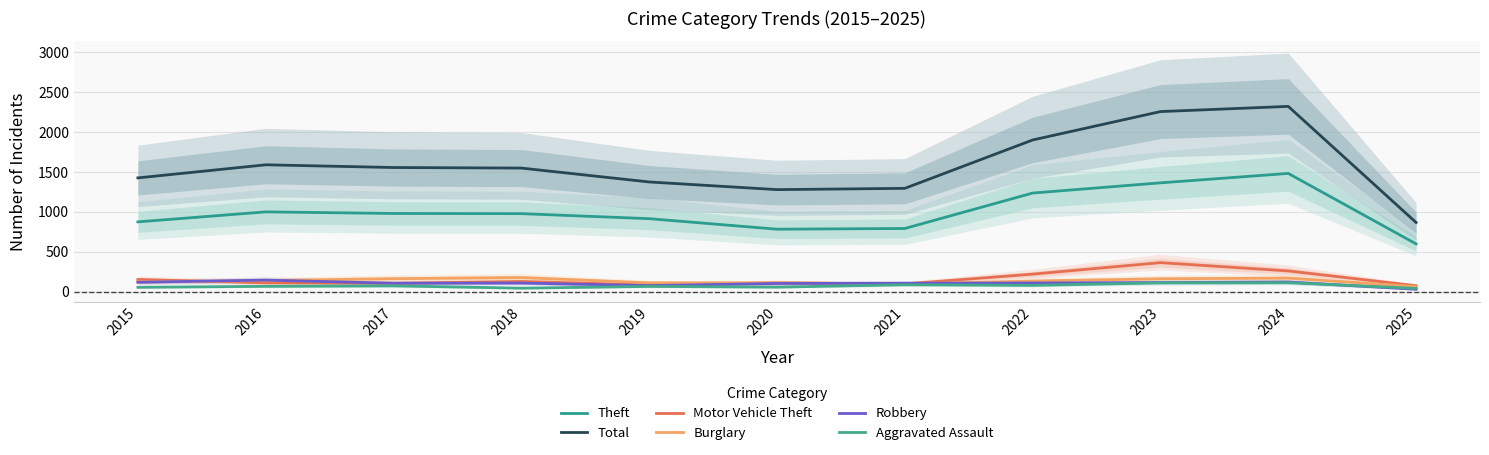

What is the difference between the second highest and minimum values in the Burglary series?

106